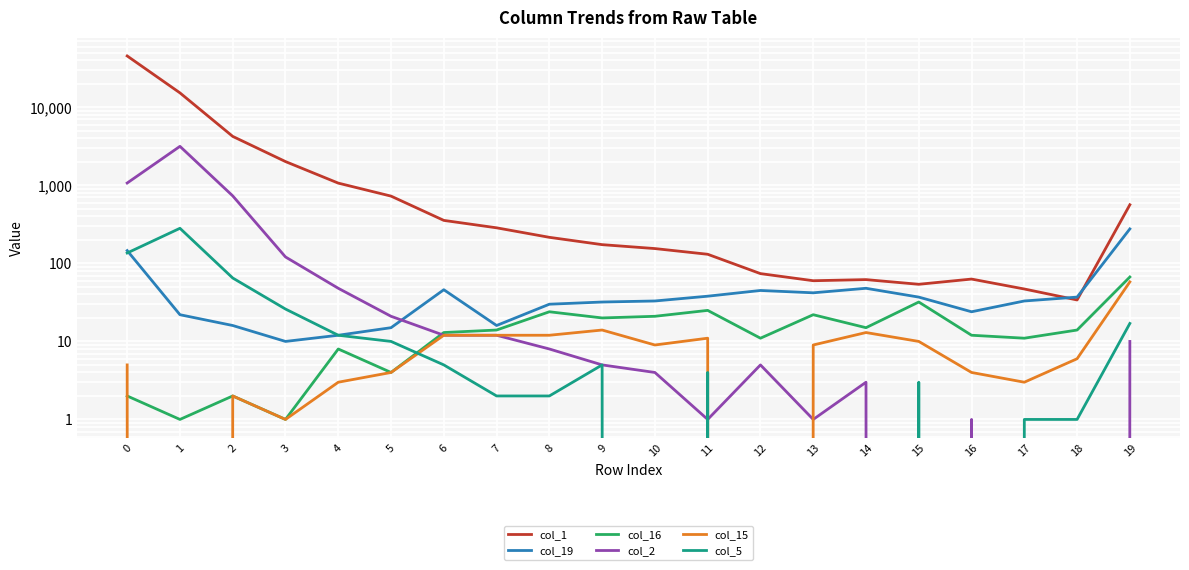

Which category has the highest value in the col_15 series?

19